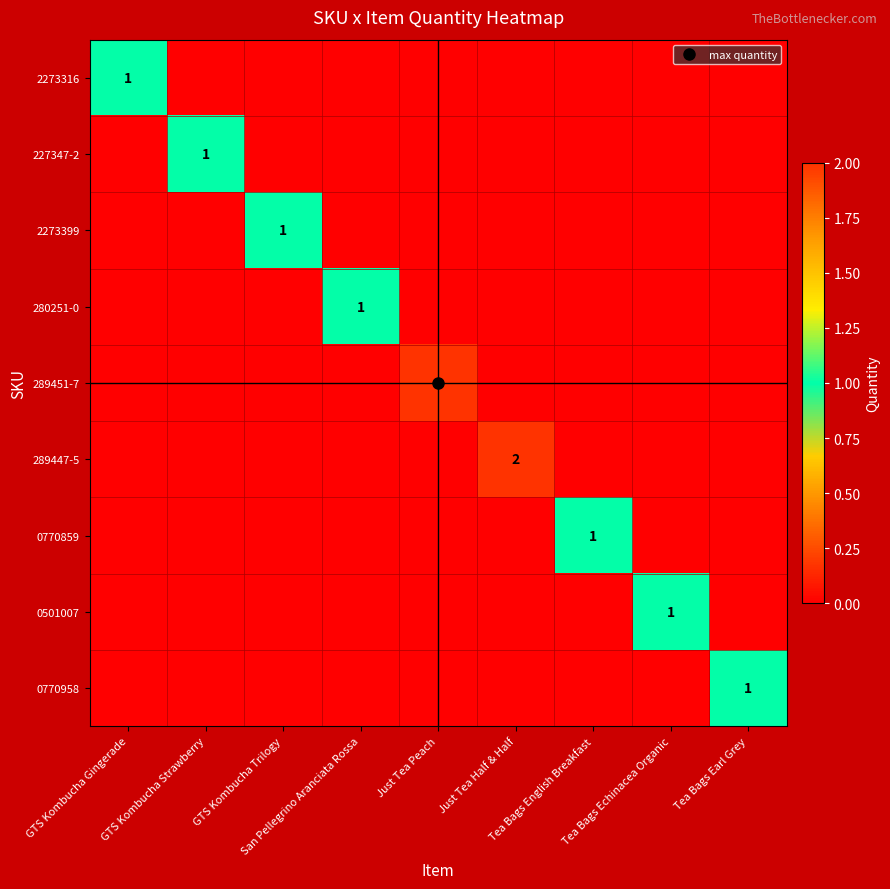

List the labels in order of 289451-7 value, largest first.

Just Tea Peach, GTS Kombucha Gingerade, GTS Kombucha Strawberry, GTS Kombucha Trilogy, San Pellegrino Aranciata Rossa, Just Tea Half & Half, Tea Bags English Breakfast, Tea Bags Echinacea Organic, Tea Bags Earl Grey